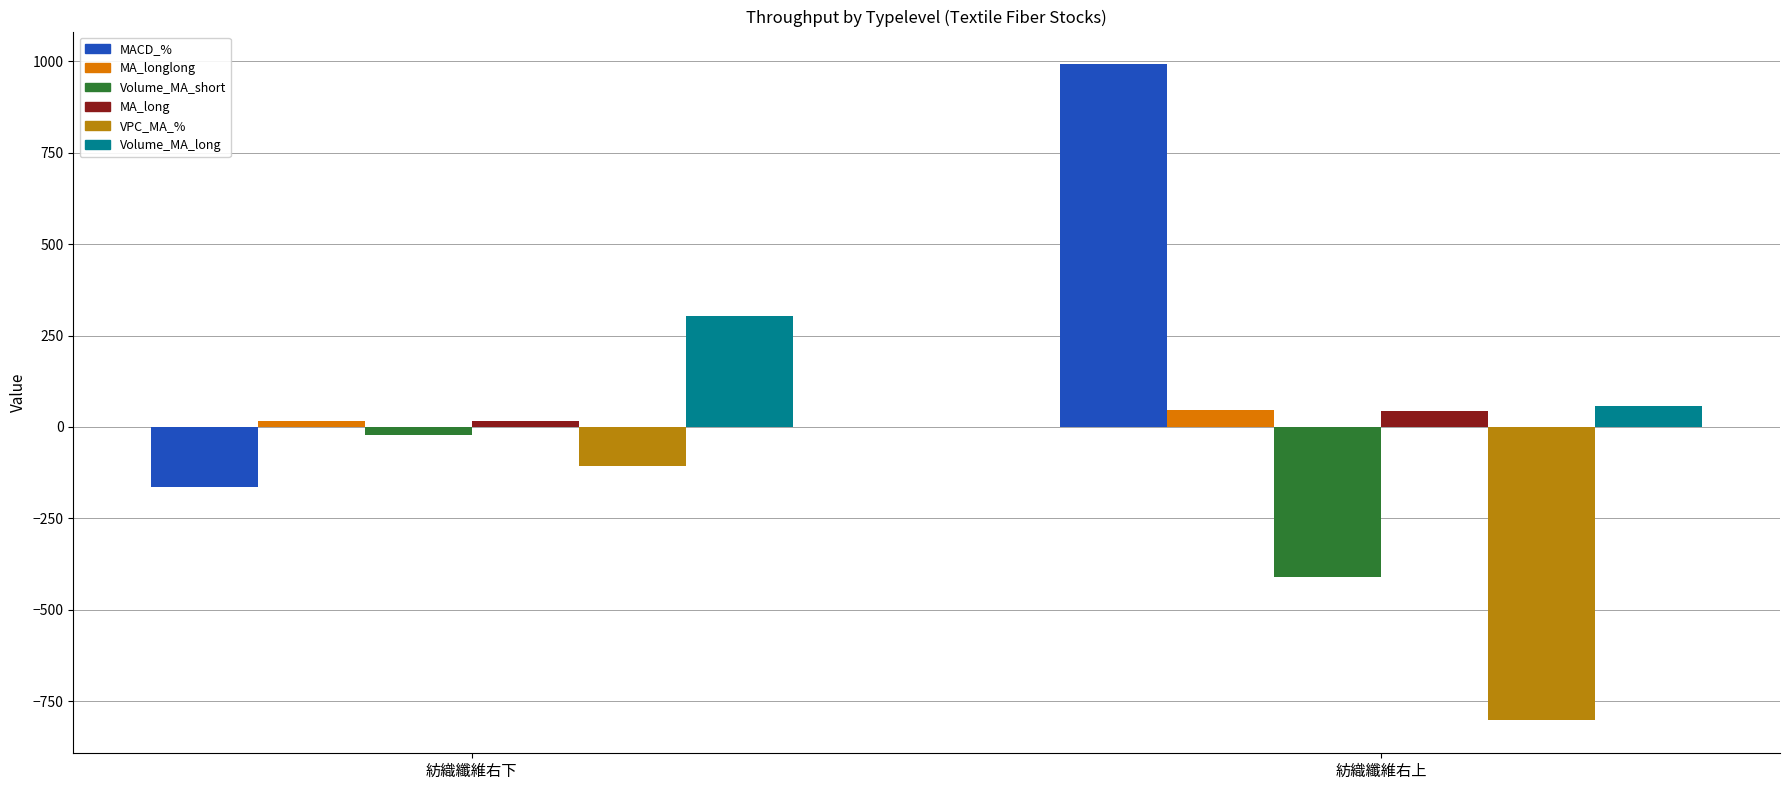

What is the highest value of the MACD_% series?

991.7